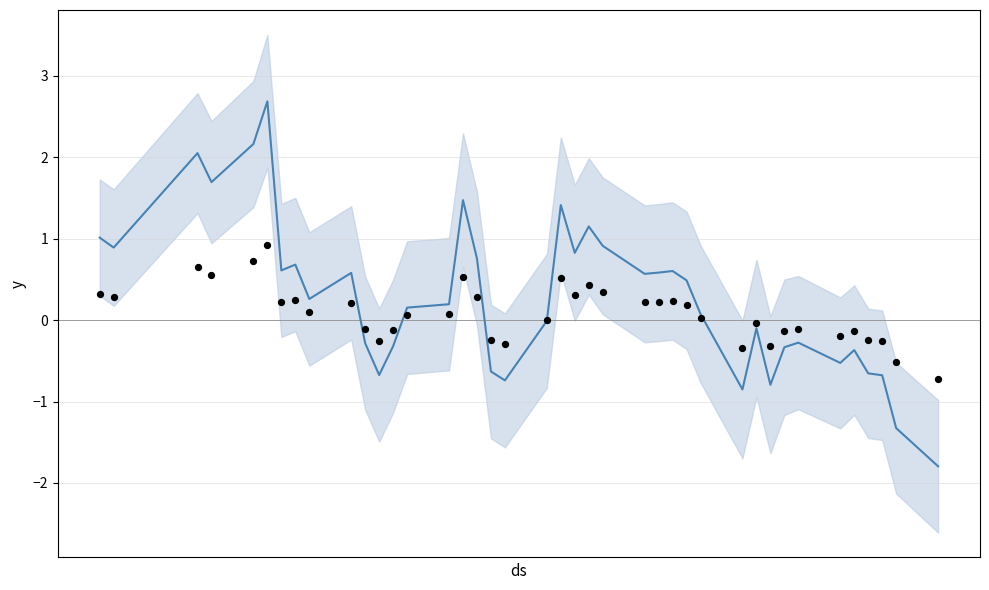

Which series reaches the maximum Y coordinate?

saya_divide_sigma